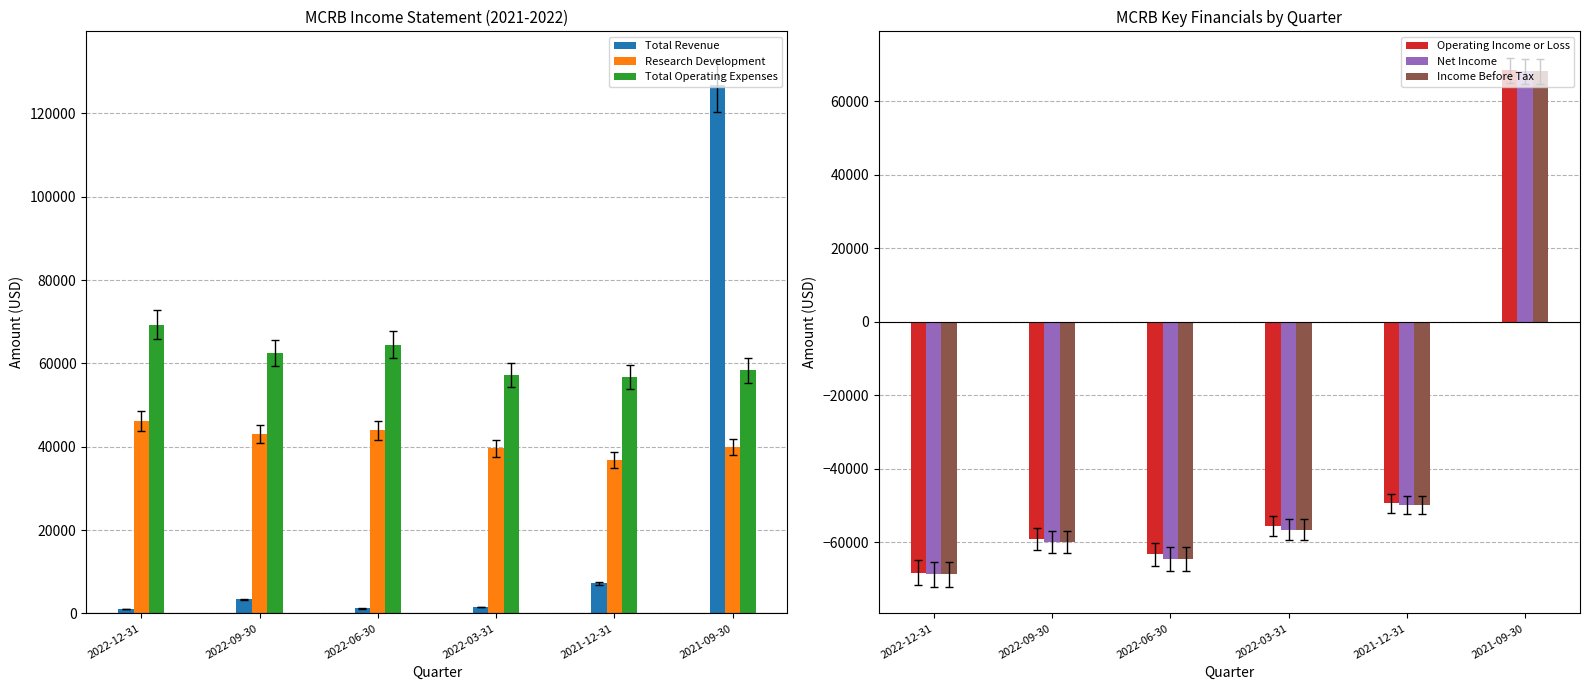

Is it true that Total Operating Expenses equals 56700 at 2021-12-31?

True